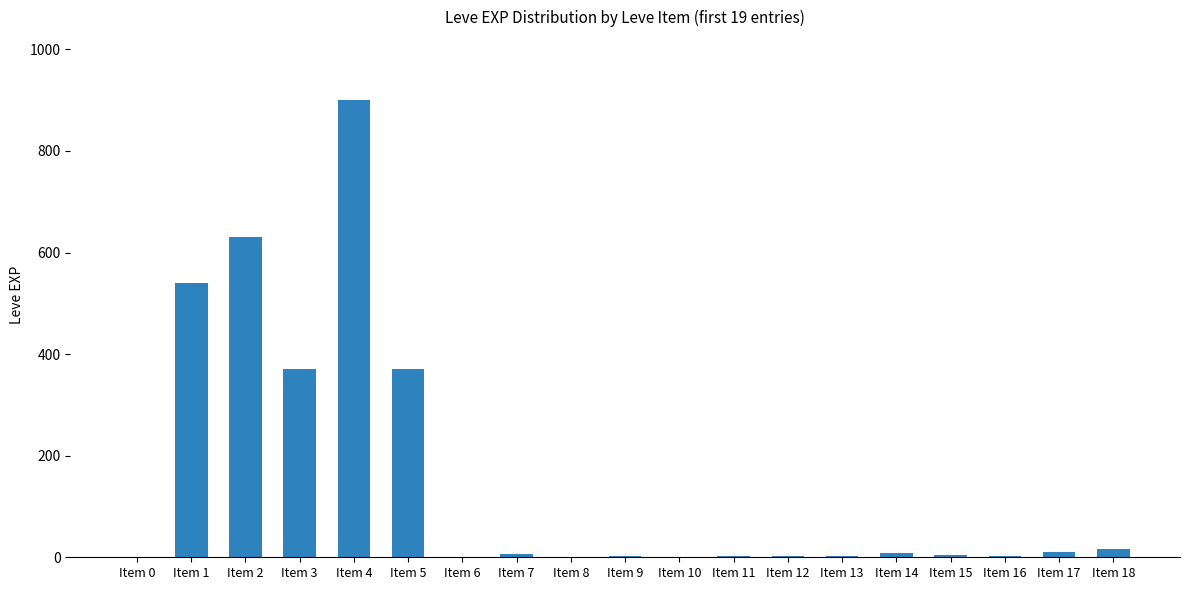

What is the change in value from Item 3 to Item 17?

-360